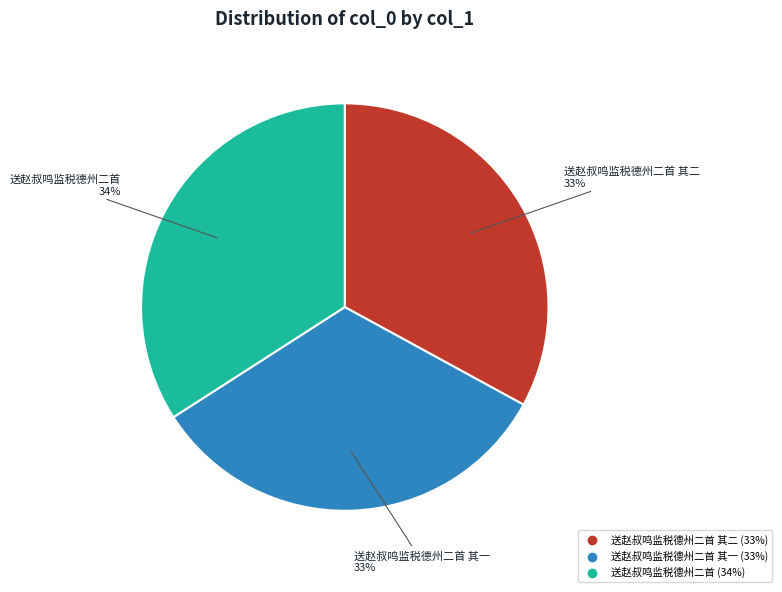

Is there any slice that represents more than half of the pie?

No